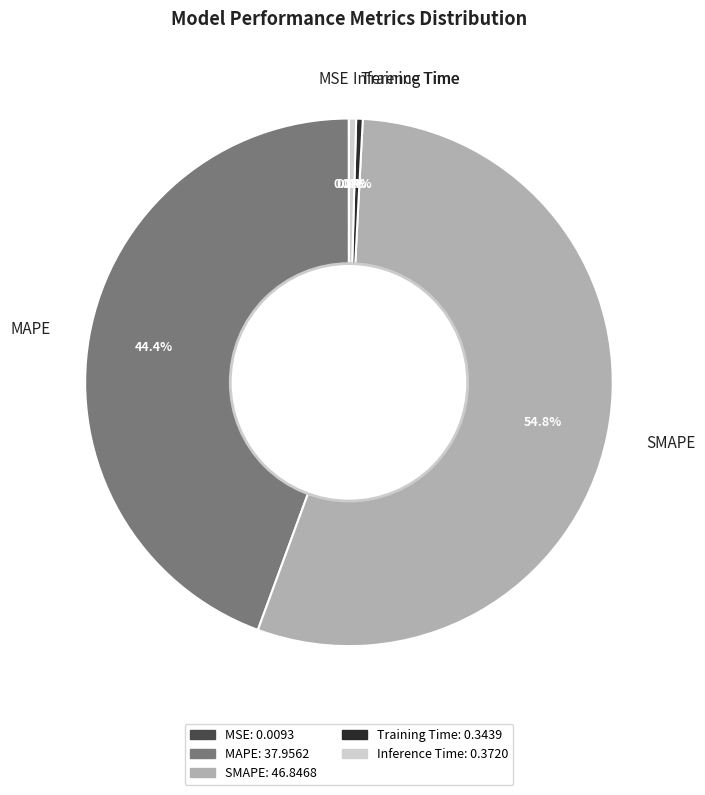

What is the largest slice in the pie chart?

SMAPE